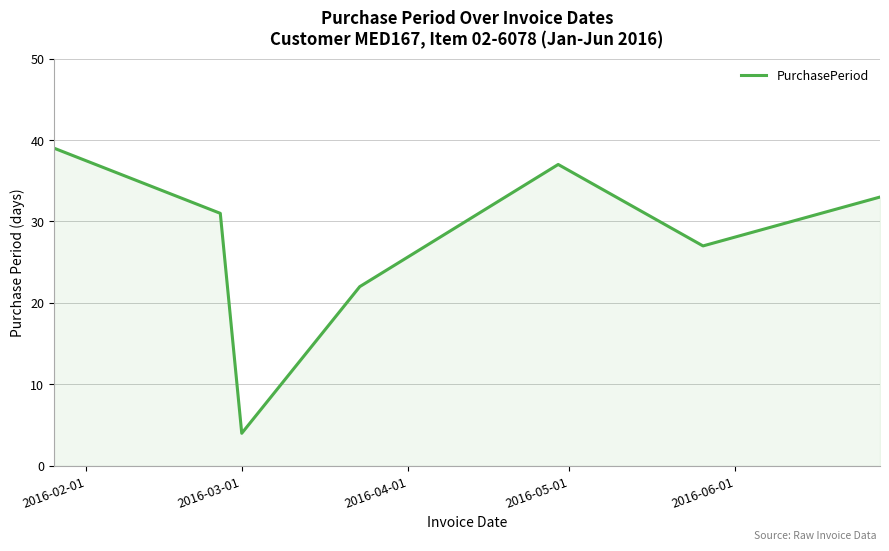

What is the difference between the second highest and minimum values?

33